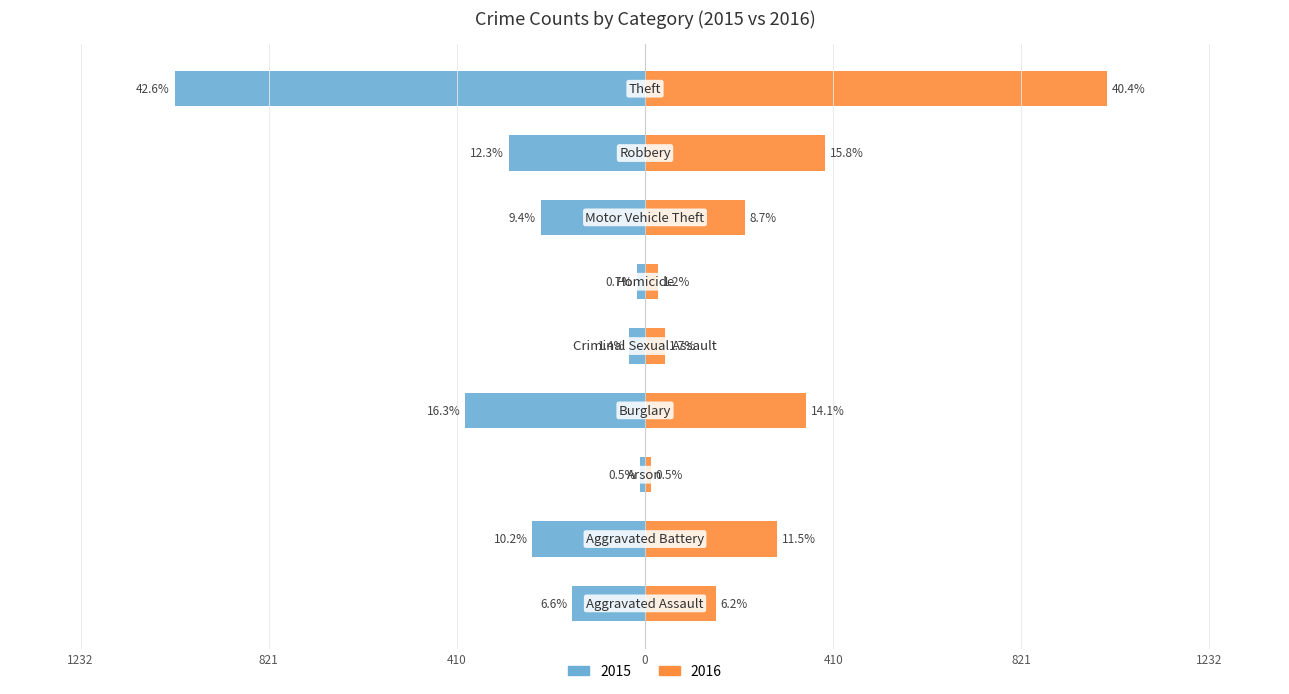

Is it true that 2016 equals 29 at Homicide?

True